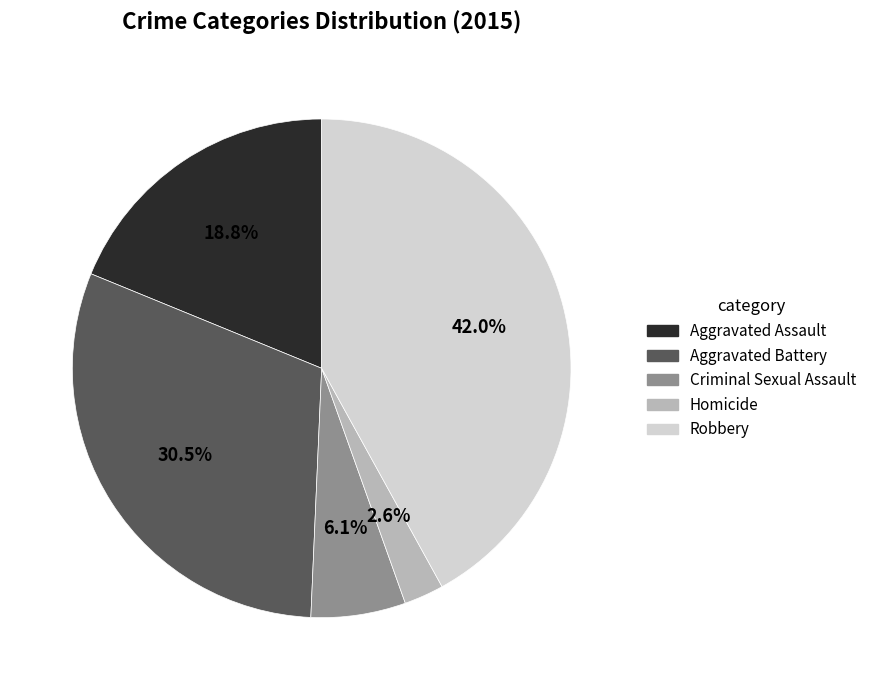

Combined, what portion of the pie is Robbery and Criminal Sexual Assault?

48.1%